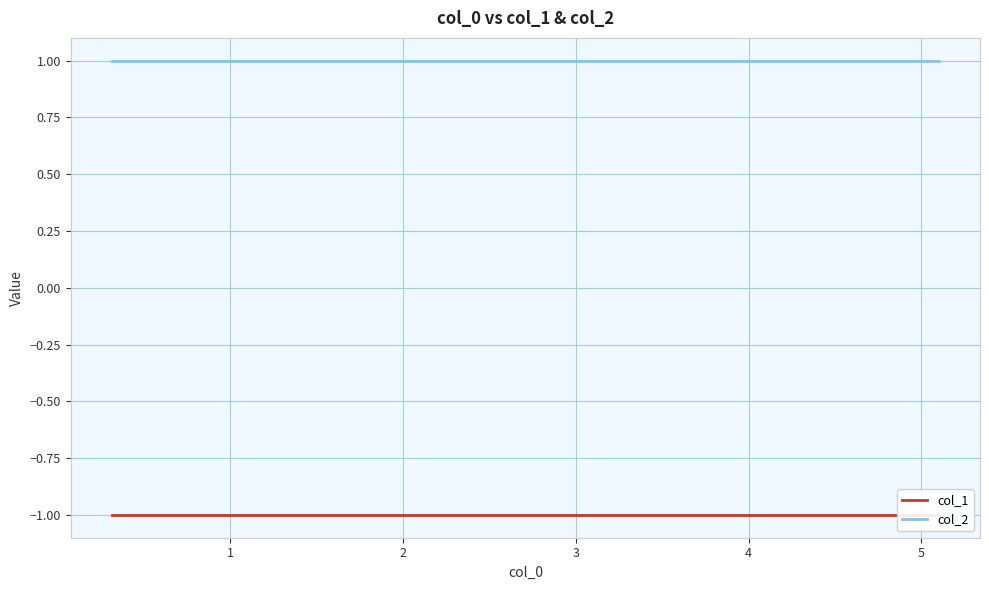

List the series in order of their overall mean, lowest first.

col_1, col_2